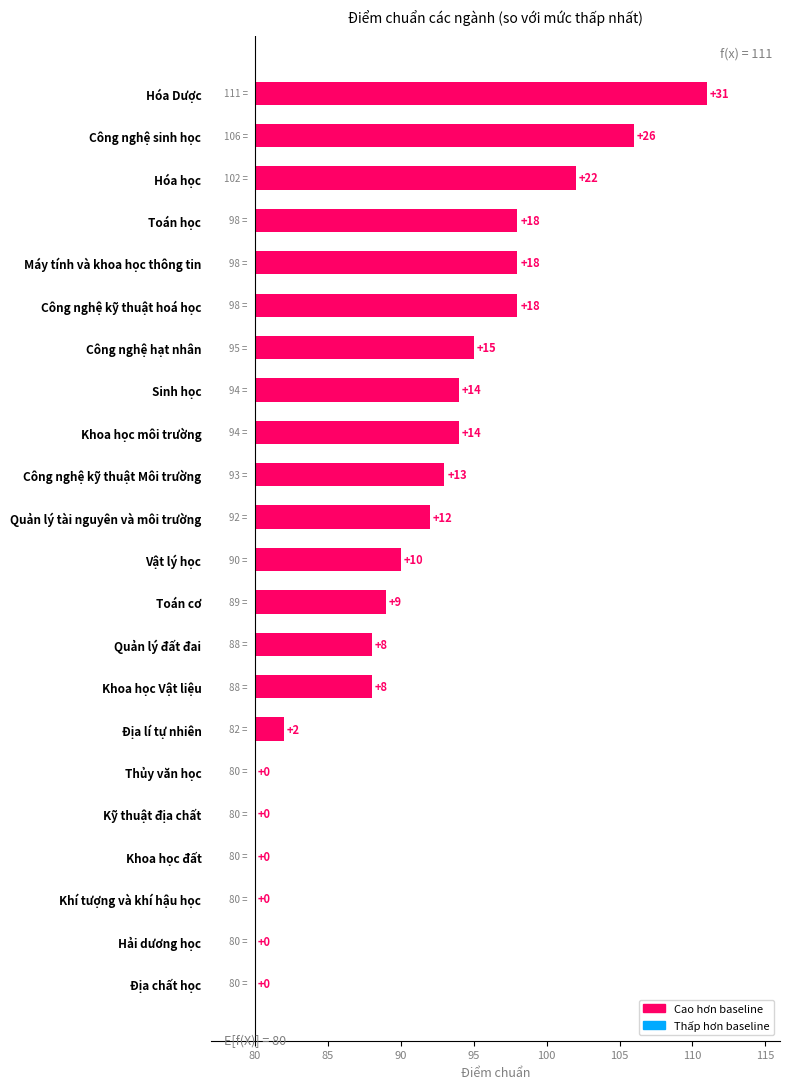

What is the sum of all values?

238